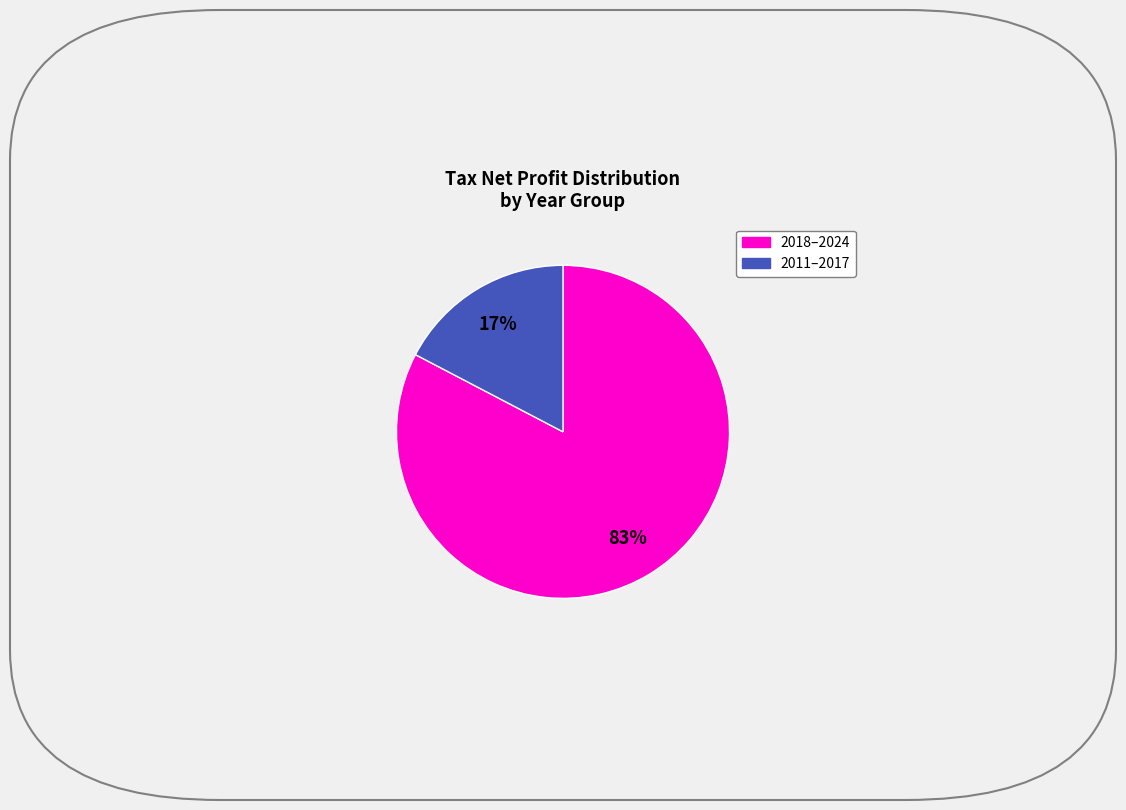

To the nearest percent, what is the average slice percentage?

50%